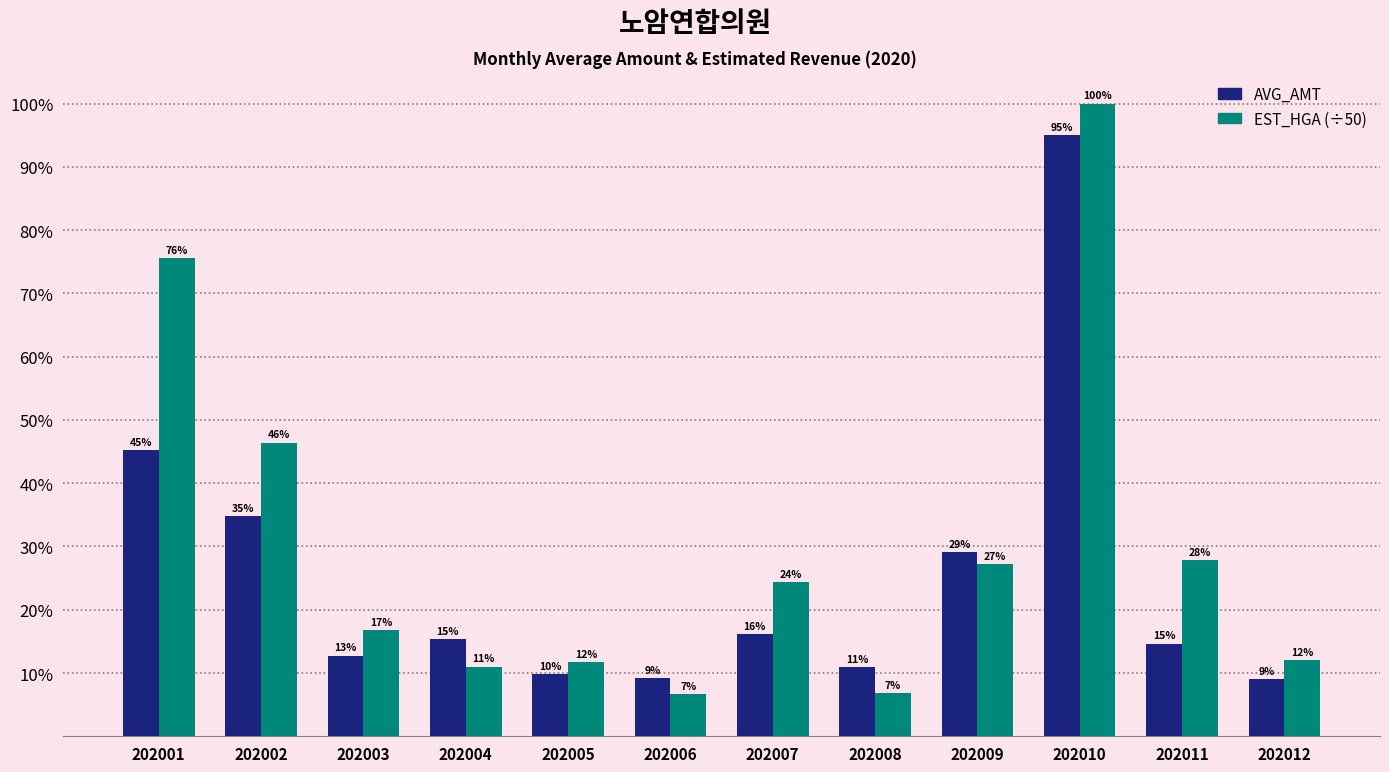

Reading left to right, list all the values displayed in this chart.

AVG_AMT: 202001=19556.0	202002=15038.0	202003=5523.0	202004=6629.0	202005=4245.0	202006=3986.0	202007=7007.0	202008=4750.0	202009=12589.0	202010=41130.0	202011=6339.0	202012=3917.0
EST_HGA (÷50): 202001=32698.4	202002=20092.5	202003=7272.3	202004=4772.4	202005=5092.7	202006=2892.1	202007=10543.7	202008=2946.7	202009=11778.6	202010=43275.1	202011=12040.3	202012=5212.4